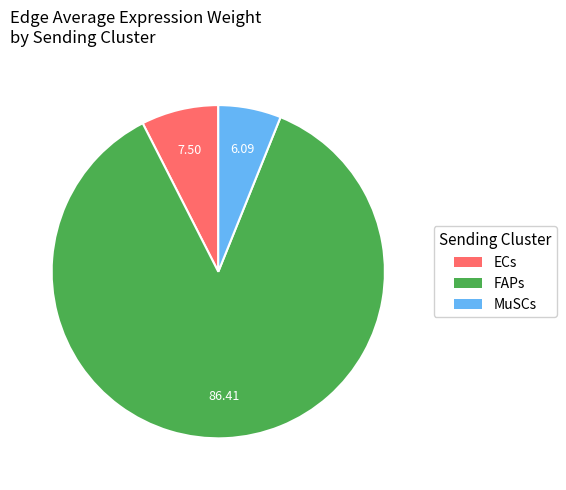

Which category accounts for the majority?

FAPs